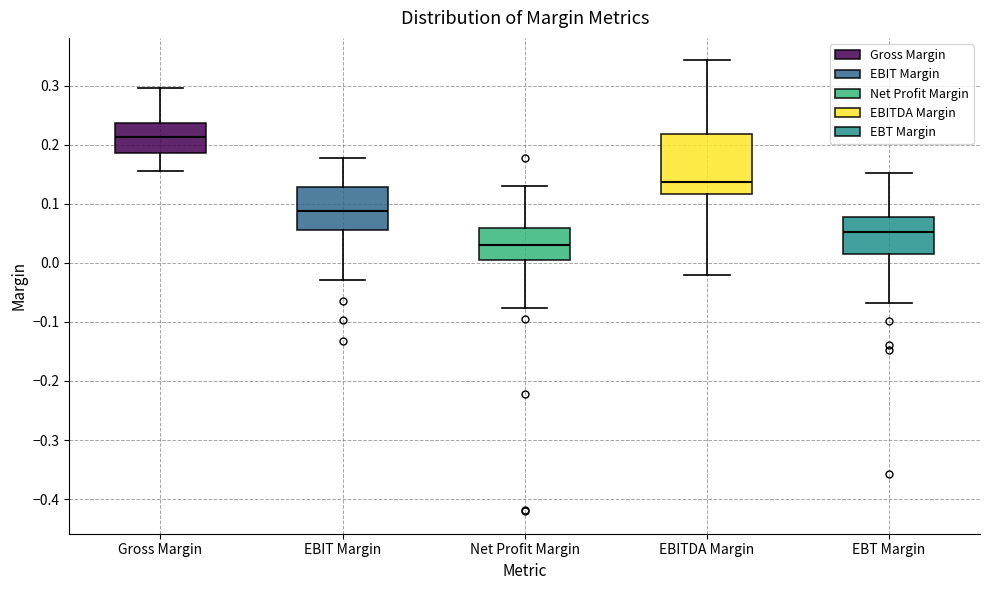

Which box is the tallest, from its lower edge to its upper edge?

EBITDA Margin